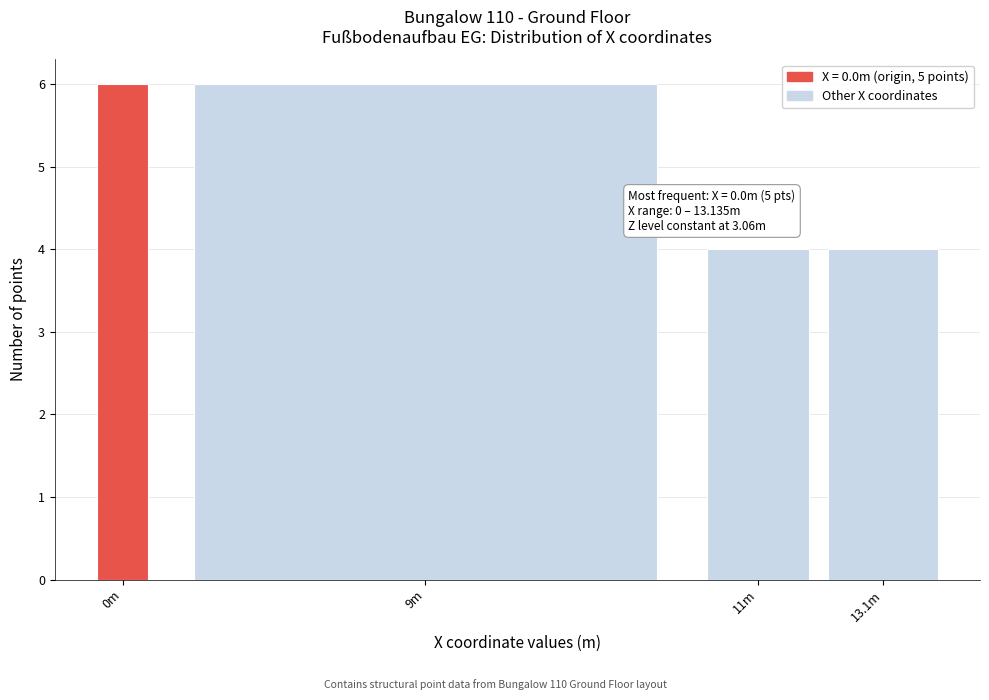

Reading left to right, what are all the values shown in this chart?

0m=6	9m=6	11m=4	13.1m=4